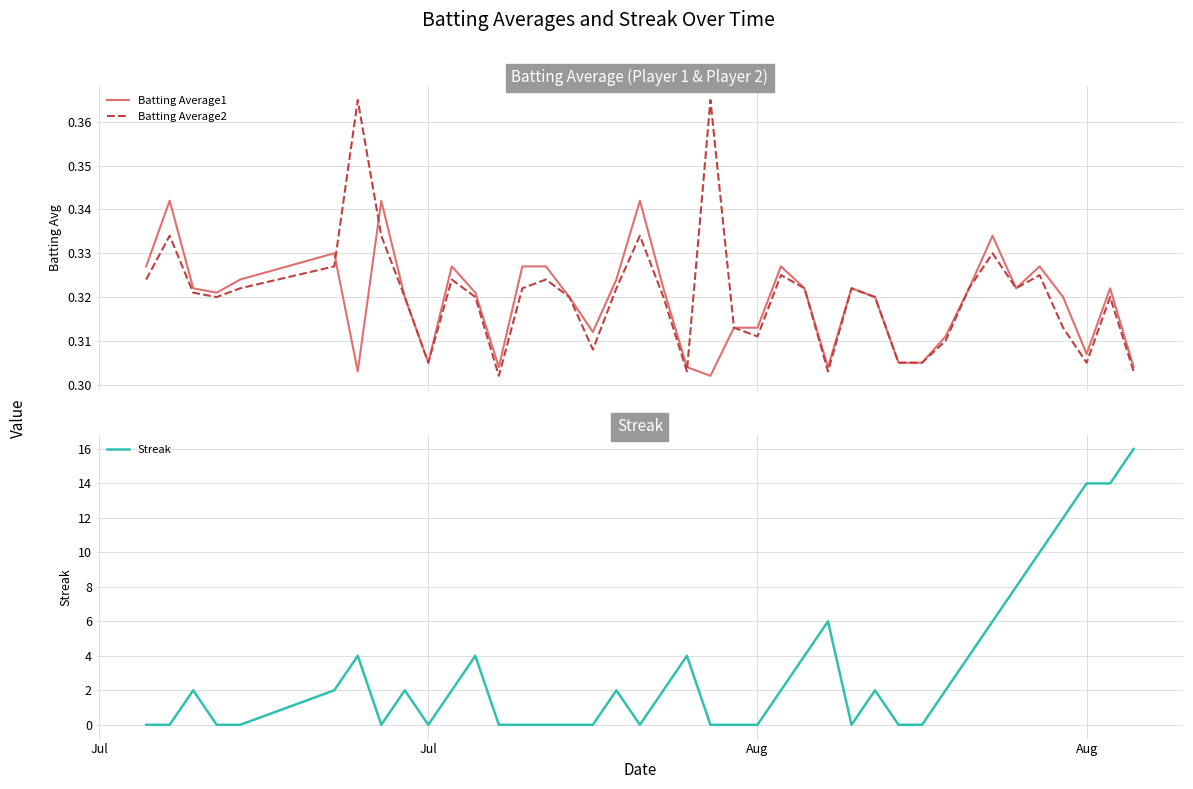

True or false: Batting Average1 and Streak cross at least once.

True